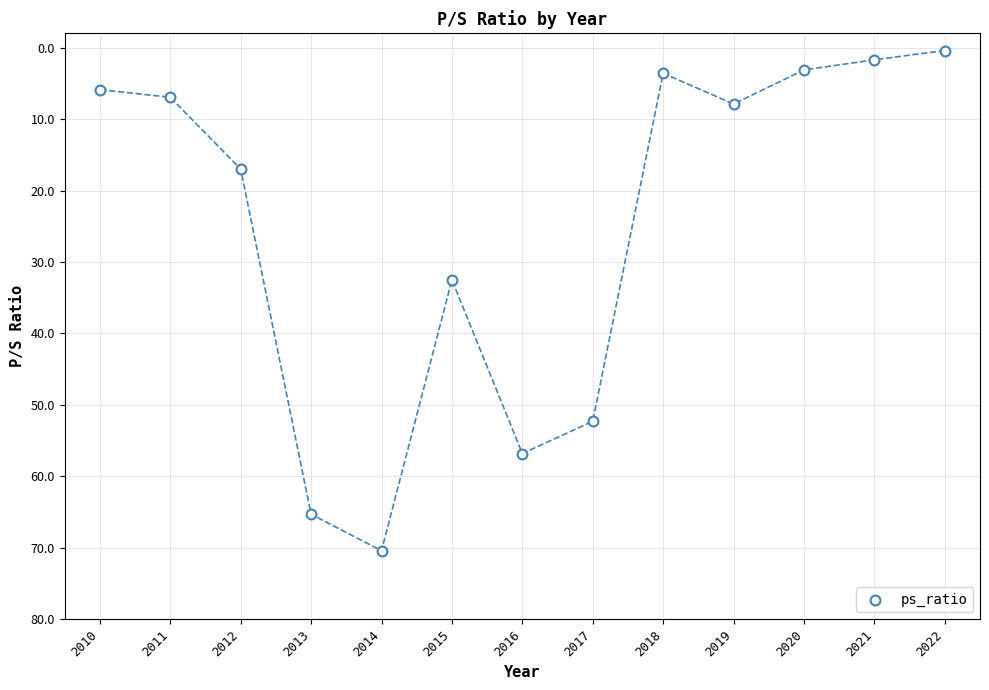

What Y value in the scatter plot is closest to 35?

32.5